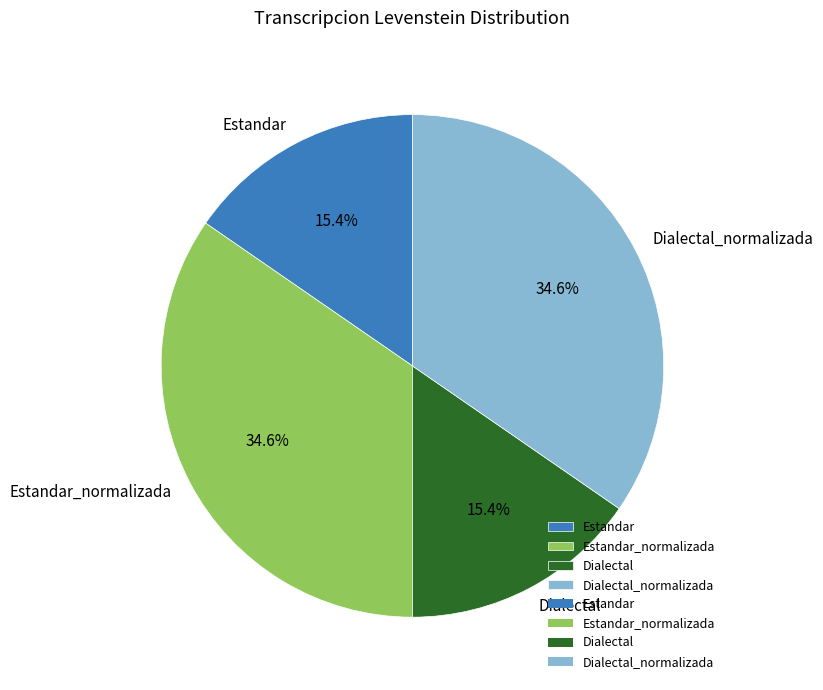

Does Estandar_normalizada account for over 50% of the chart?

No